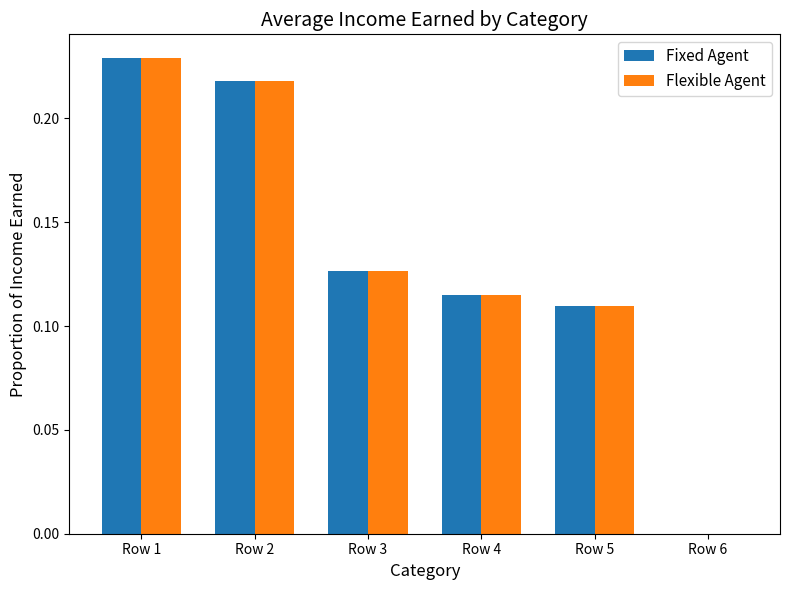

What is the total value across all series at Row 3?

0.3